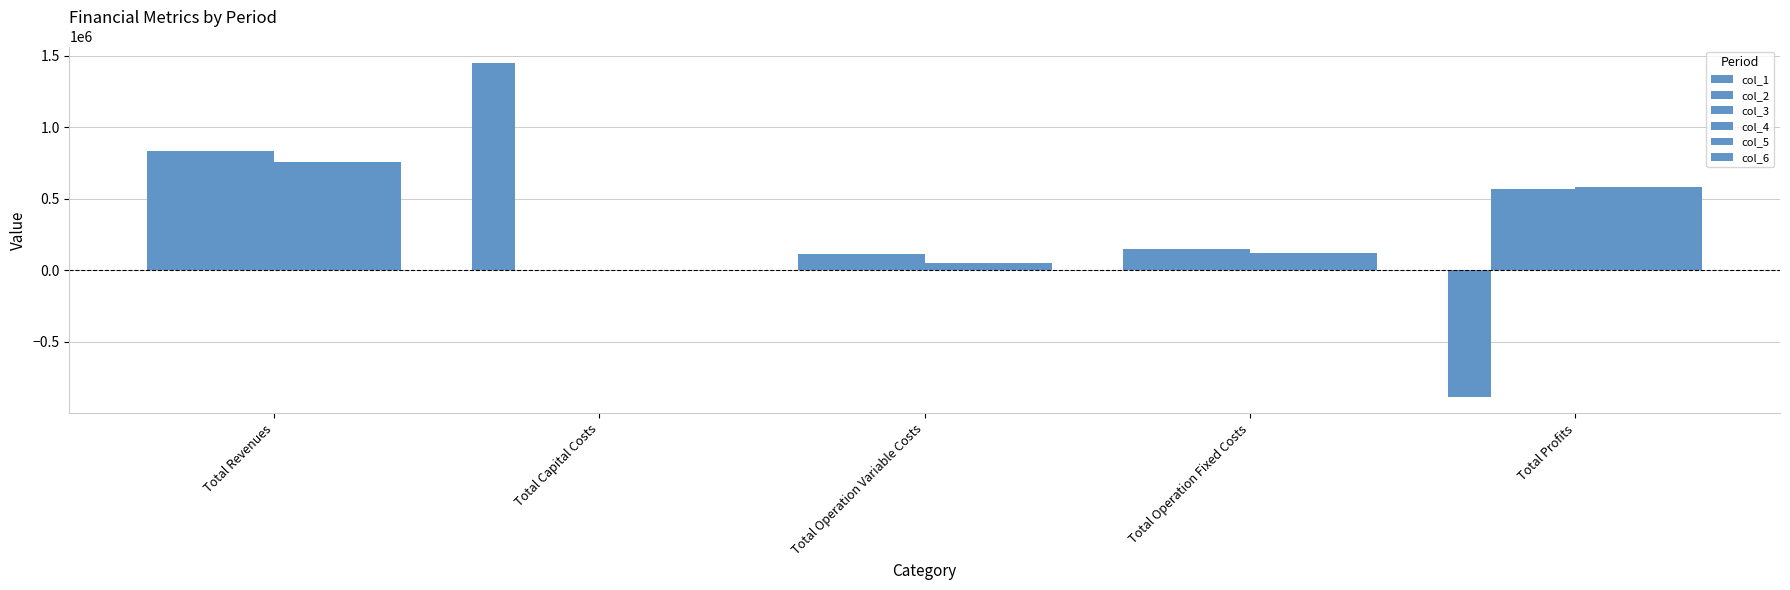

At how many categories does at least one series exceed 25664?

5